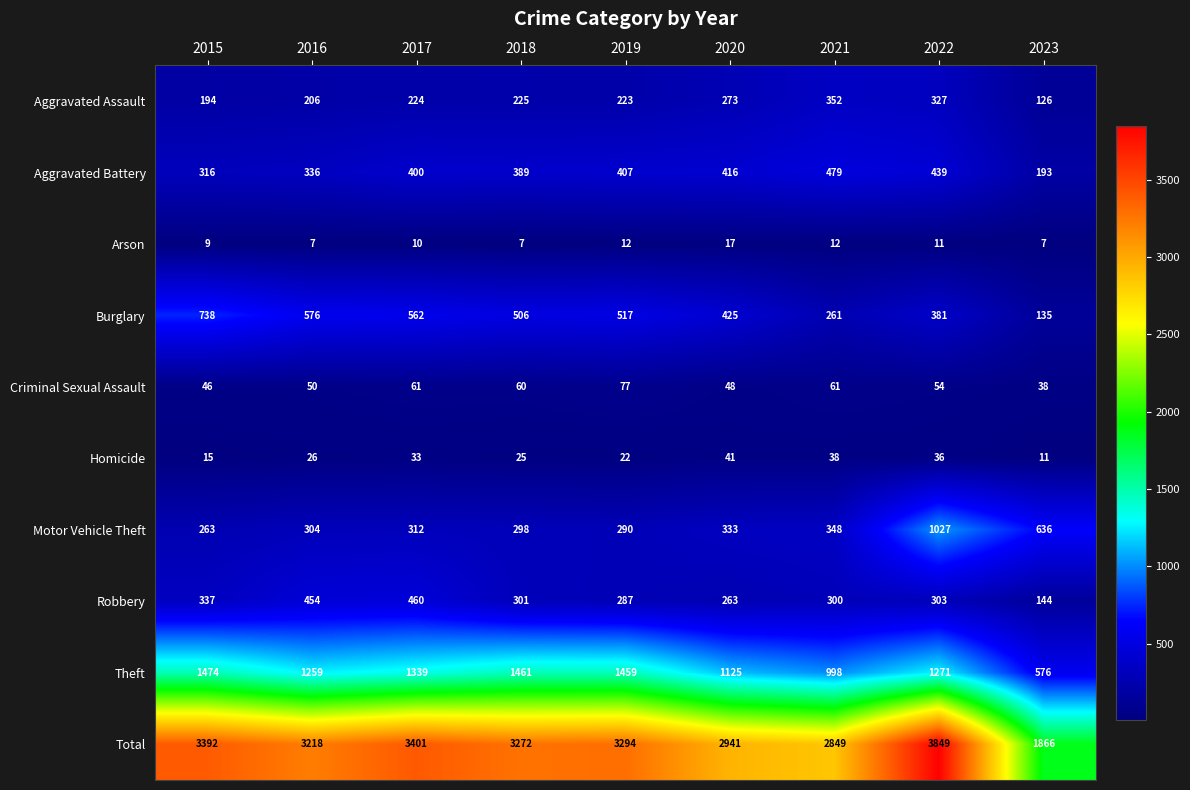

Is it true that Arson equals 17 at 2020?

True